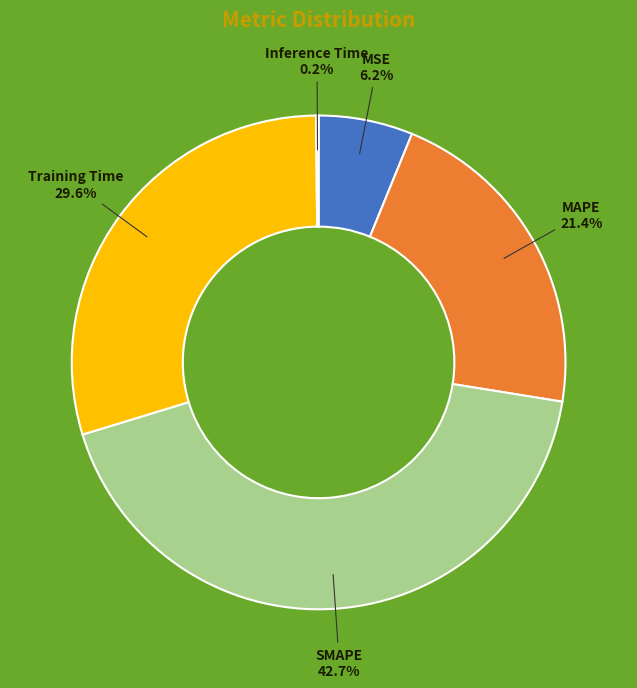

Does Training Time represent more than half of the total?

No